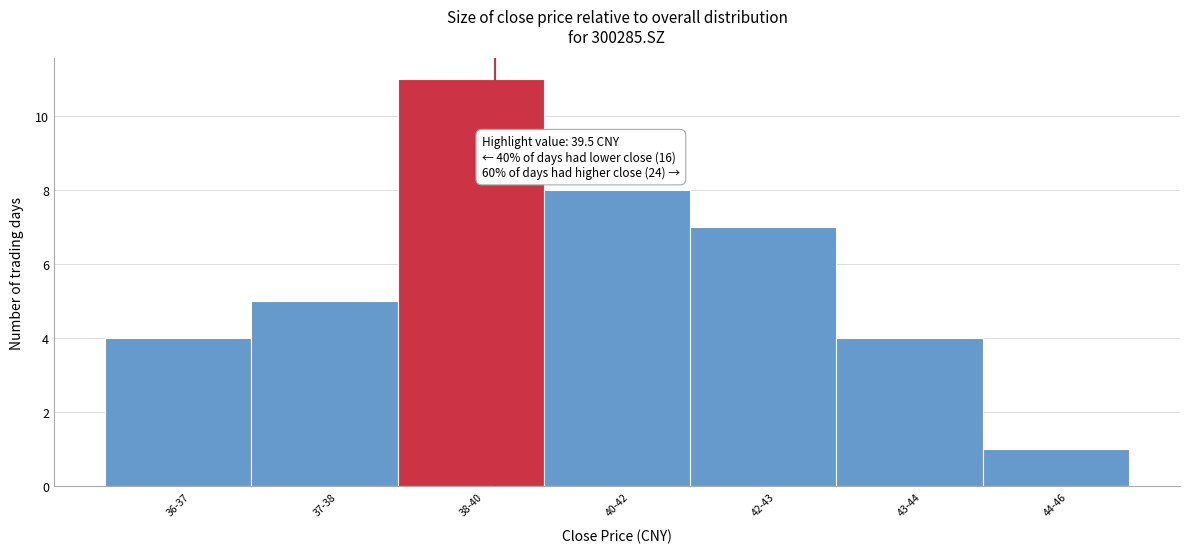

Reading left to right, extract all data points from this chart.

36-37=4	37-38=5	38-40=11	40-42=8	42-43=7	43-44=4	44-46=1